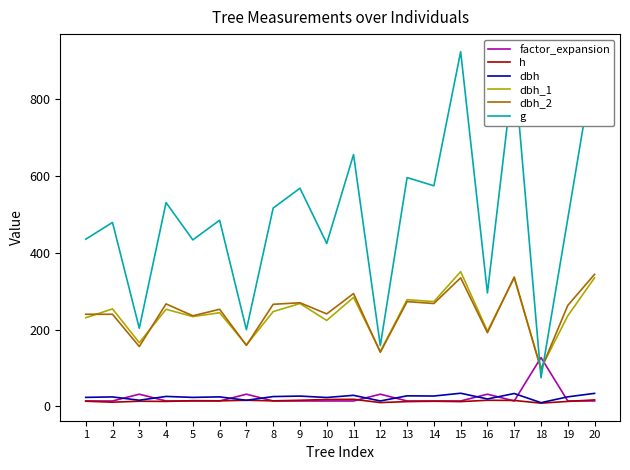

Which series has the largest range (max minus min)?

g